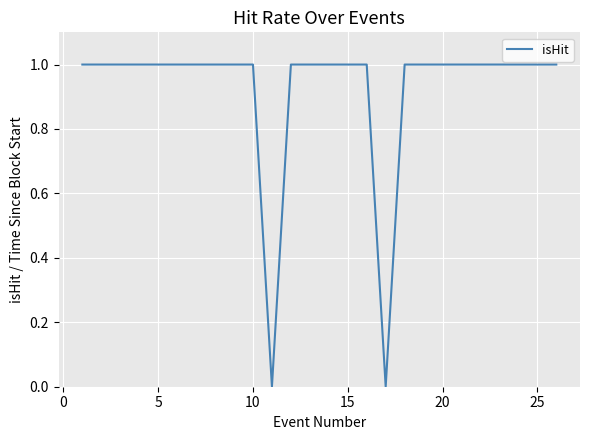

How many lines are shown in the chart?

1